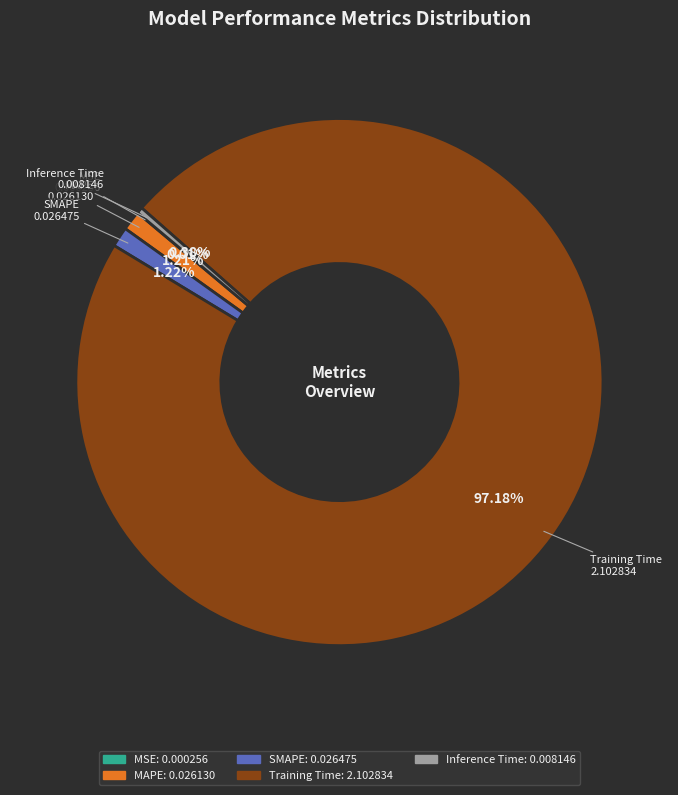

Do Inference Time and MAPE together represent more than half of the pie?

No